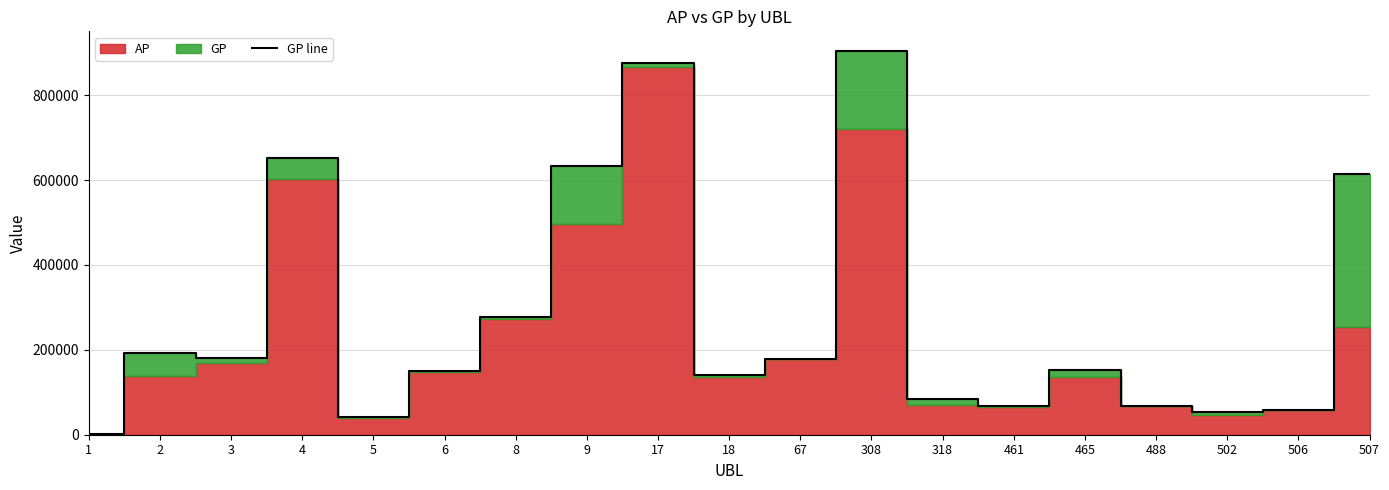

What is the sum of all values?

5323862